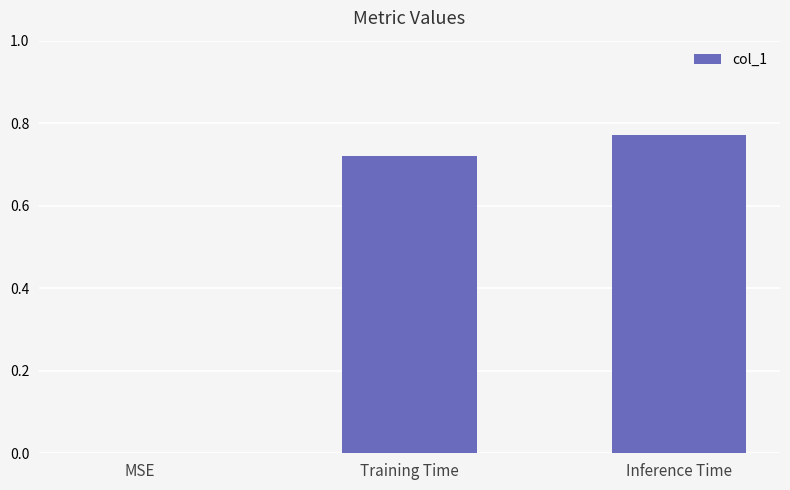

Where is the data nearest to the value 0?

MSE